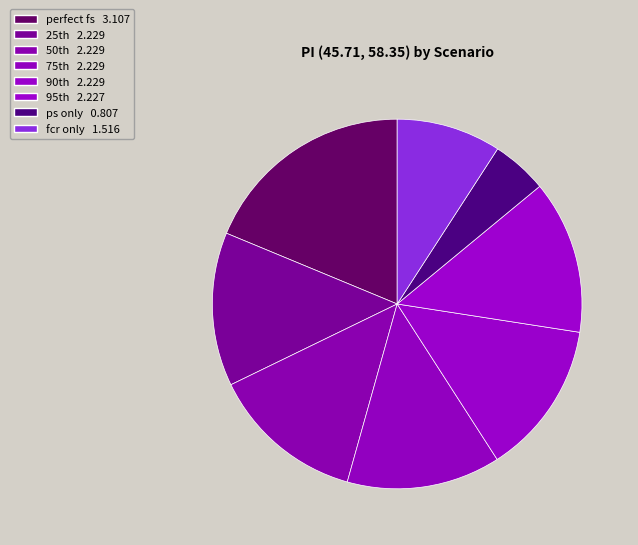

How many slices are in this pie chart?

8